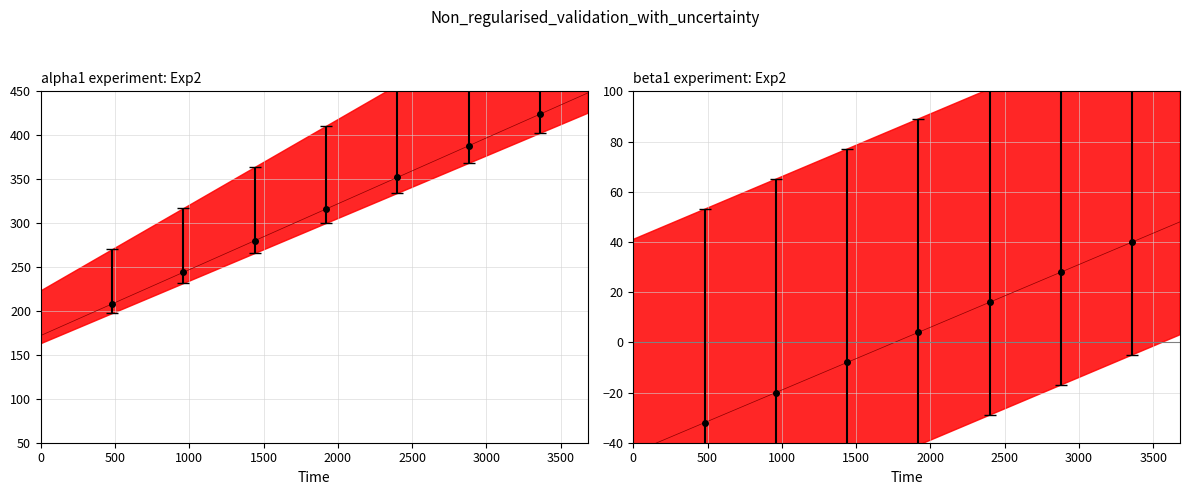

Rank the series by their average value, from lowest to highest.

beta1 center, alpha1 center